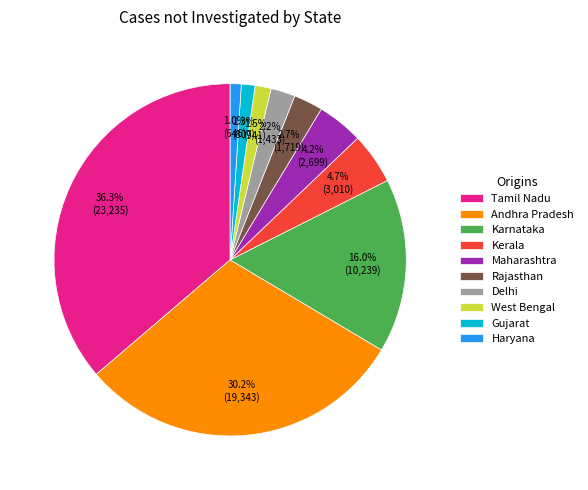

Which slice is the largest?

Tamil Nadu